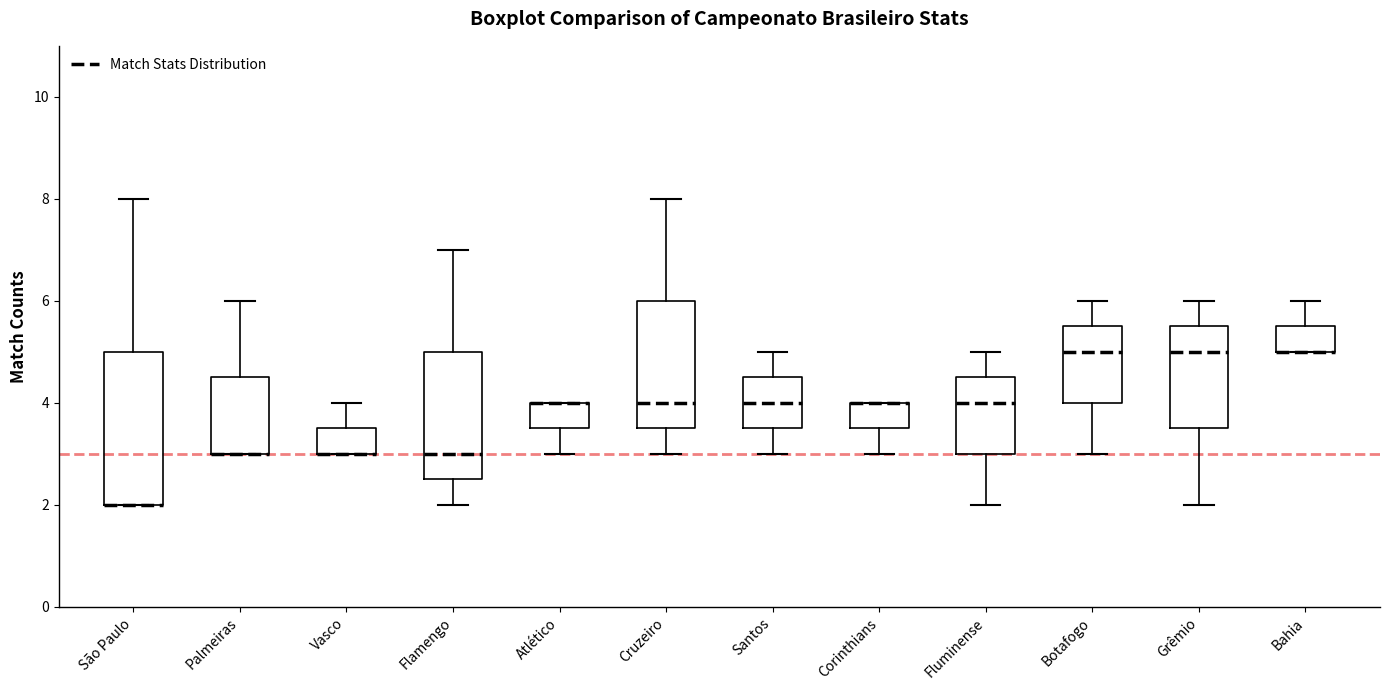

Where is the lower edge of the box for Vasco on the y-axis? The values are not printed on the chart, so give them approximately, as read against the axis.

3.0